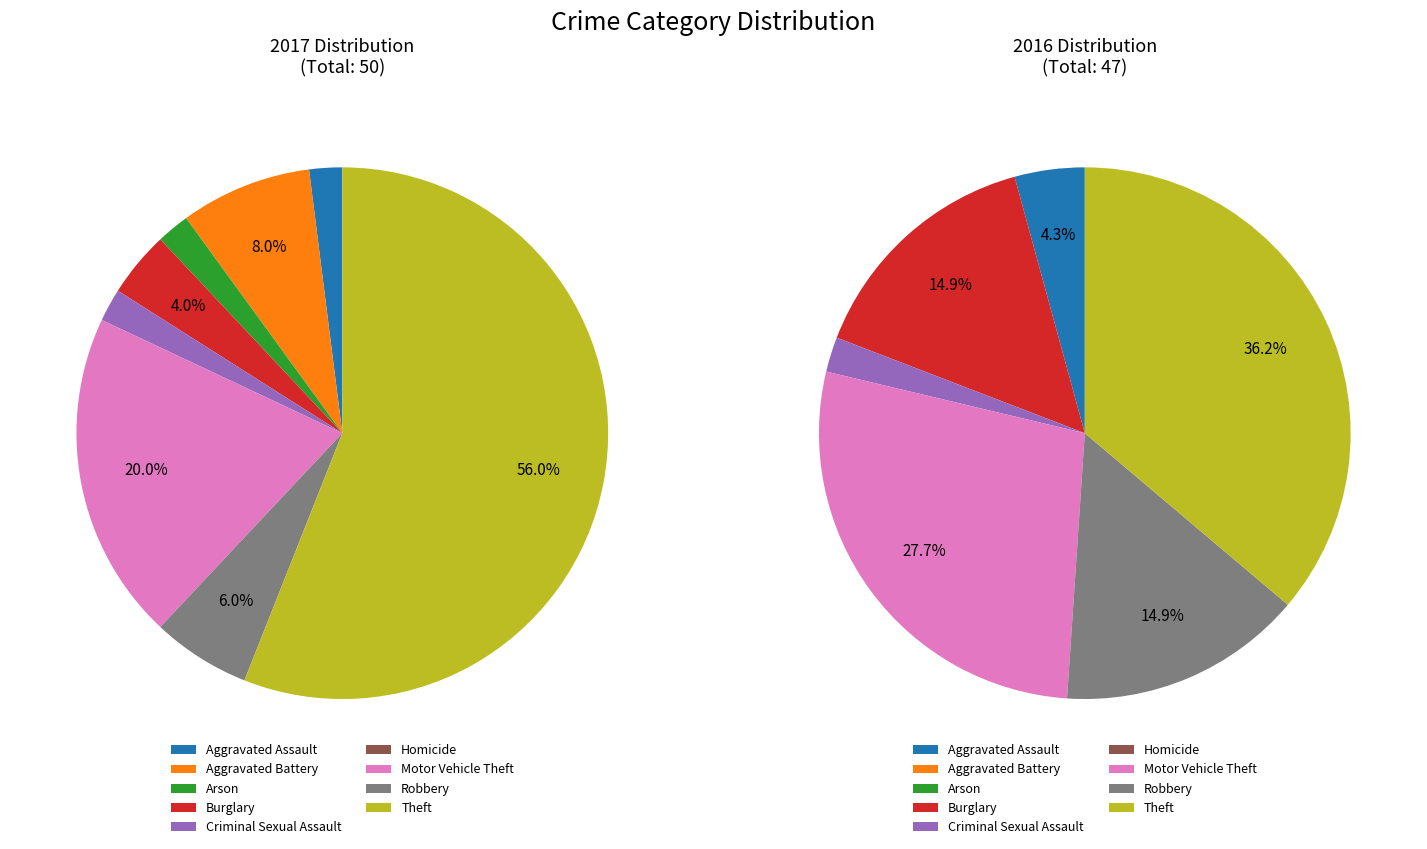

To the nearest percent, what is the difference between the Homicide and Aggravated Assault slice percentages?

2%